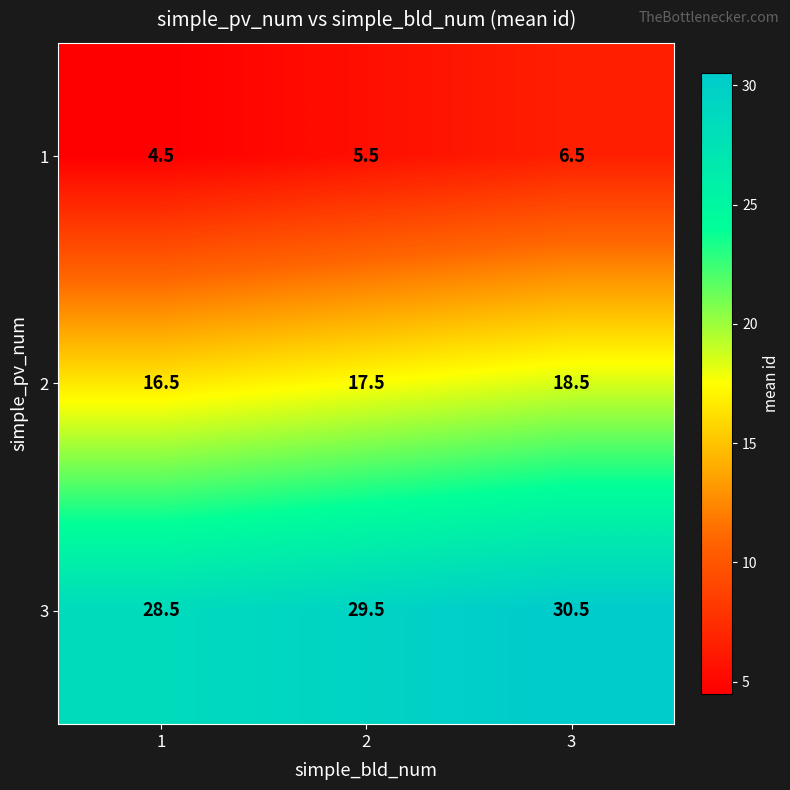

Is it true that 1 equals 7.3 at 2?

False